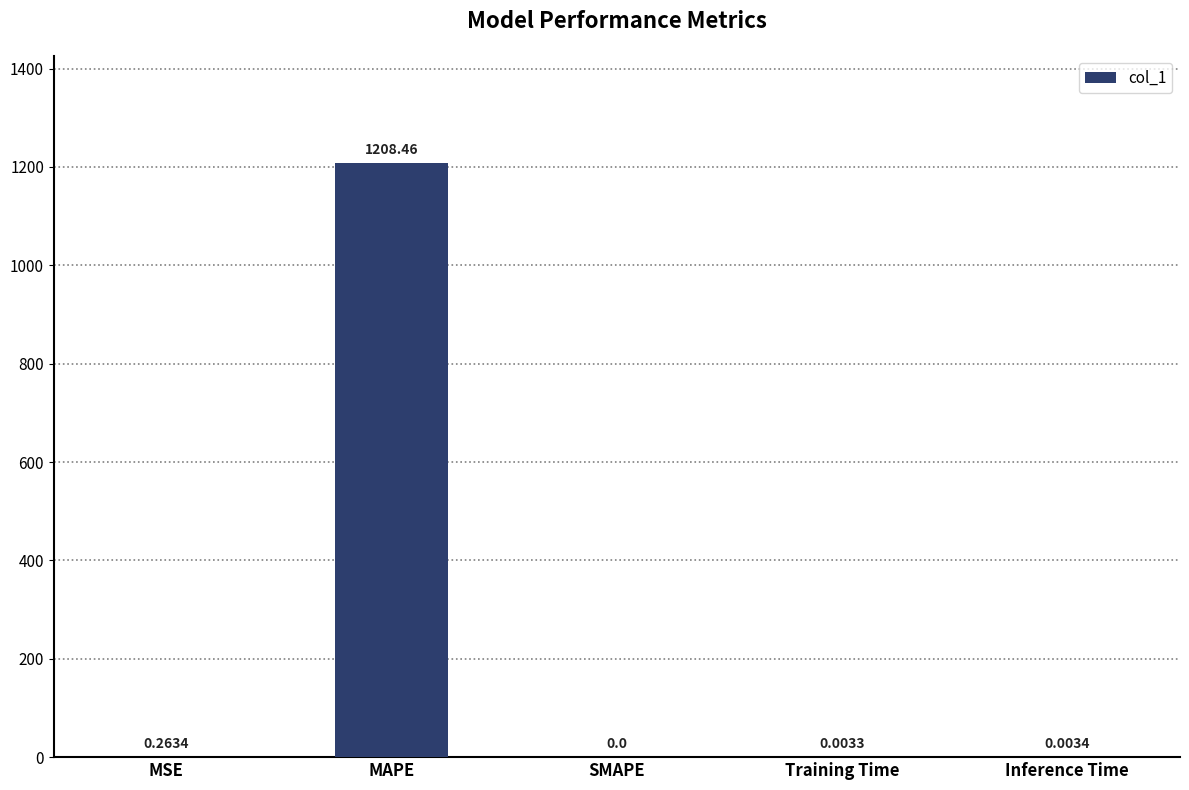

What is the sum of the values at MAPE and Inference Time?

1208.5